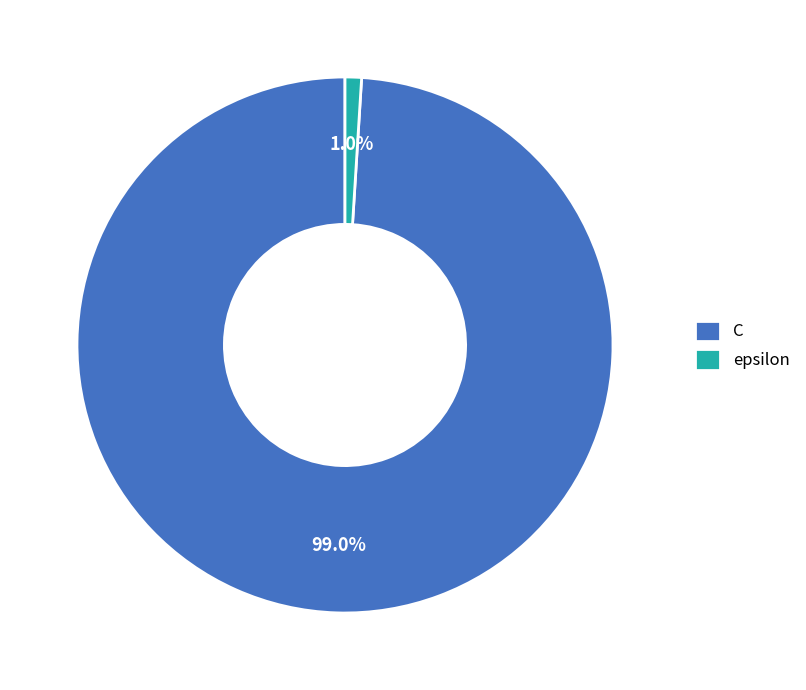

What is the smallest slice in the pie chart?

epsilon